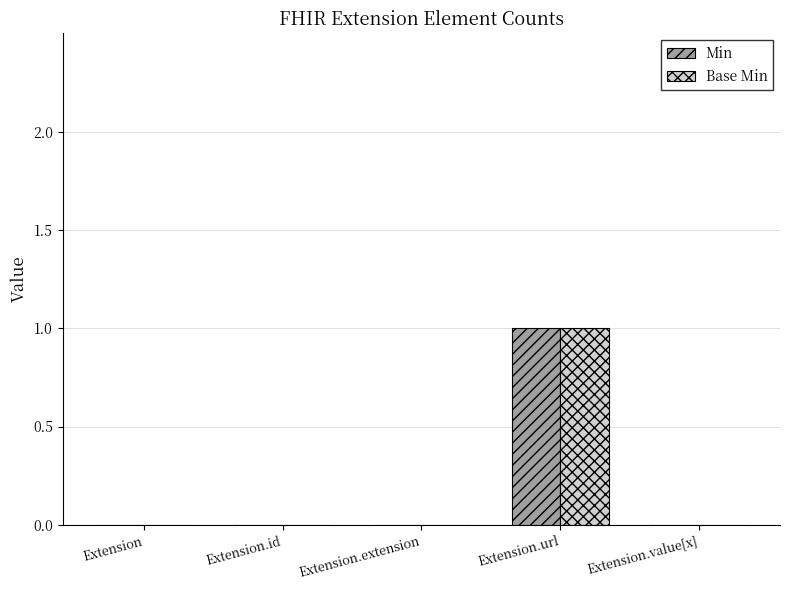

Is the value of Base Min at Extension.extension greater than the value of Min at Extension.url?

No